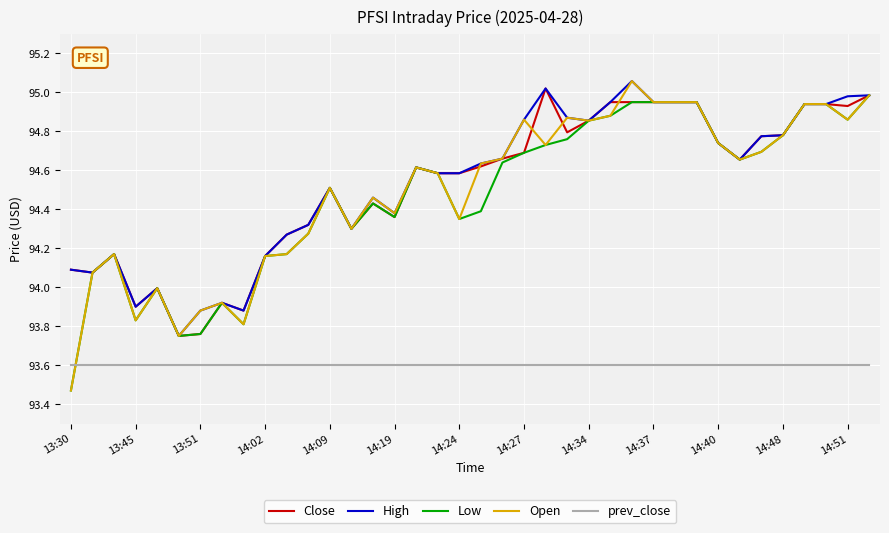

After their last crossing, which series has the higher values: prev_close or Low?

Low